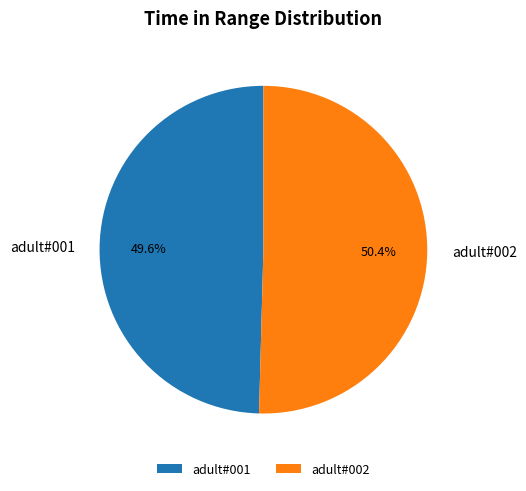

What is the largest slice in the pie chart?

adult#002